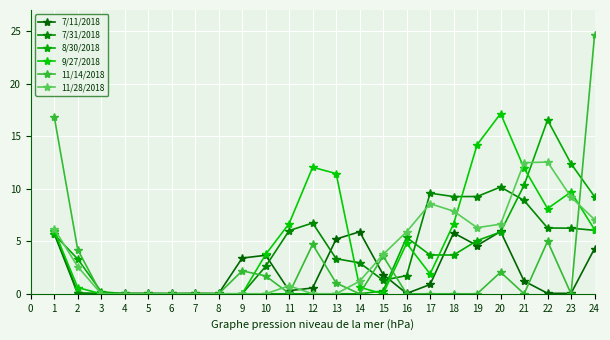

True or false: 7/11/2018 and 11/14/2018 intersect in this chart.

True